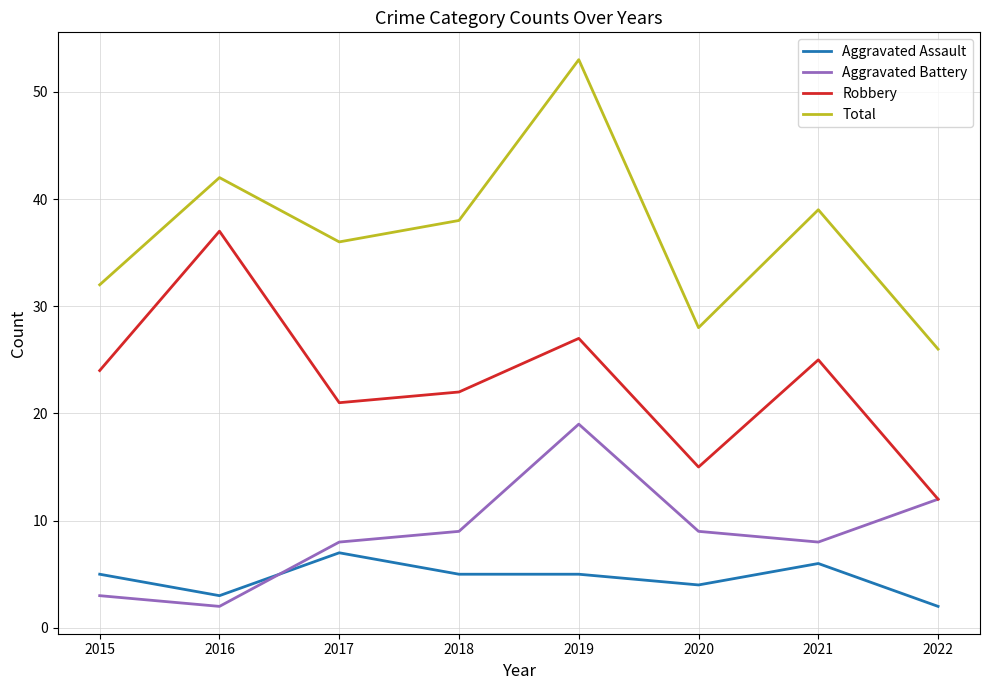

Which series has the widest spread of values?

Total